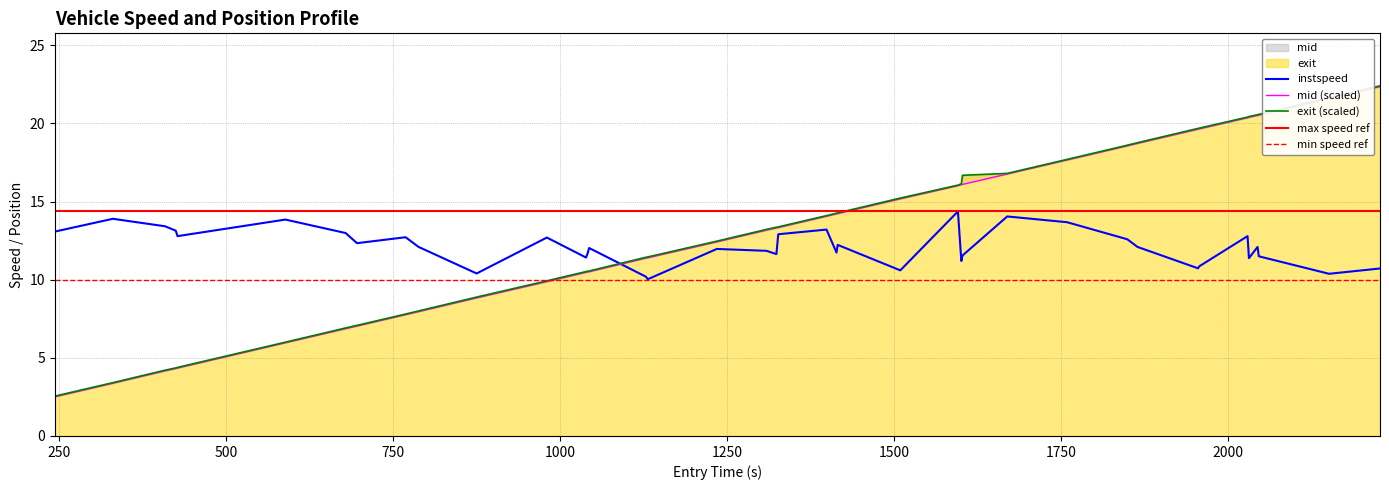

True or false: entry and mid intersect in this chart.

False